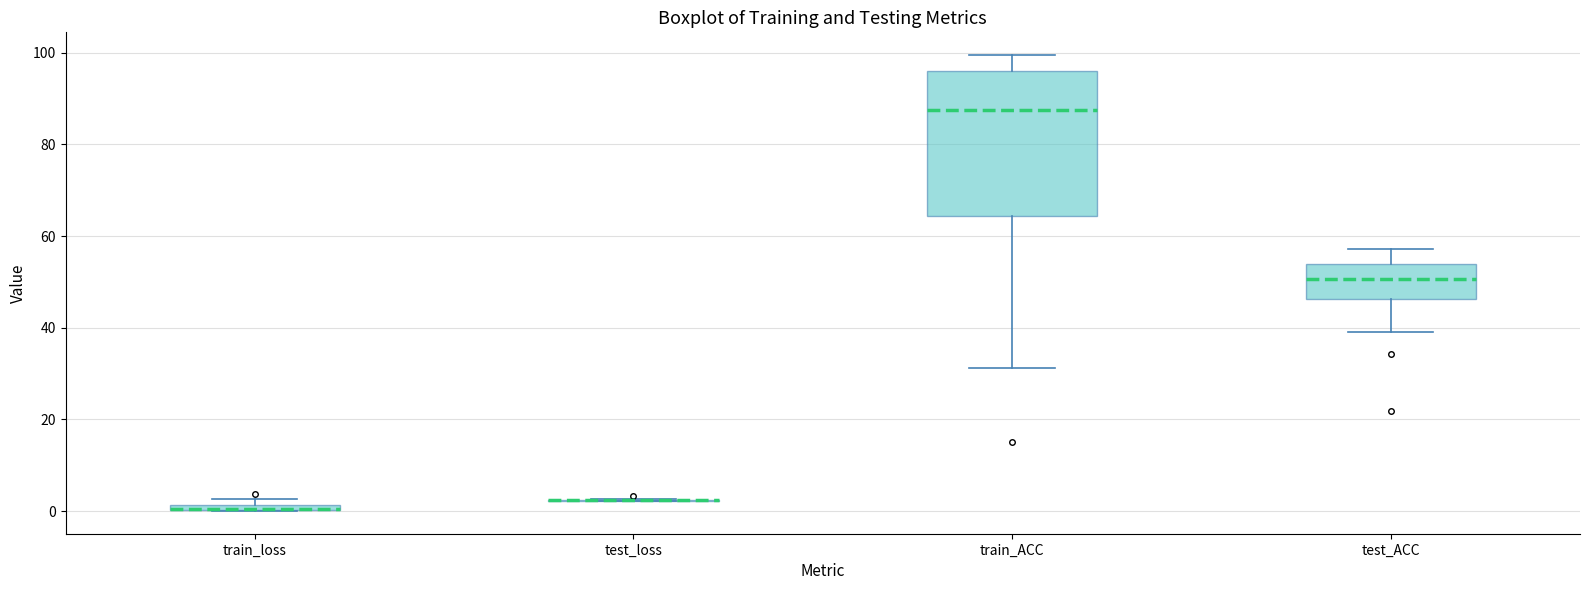

Where does the median line of the box for test_ACC sit on the y-axis? The values are not printed on the chart, so give them approximately, as read against the axis.

50